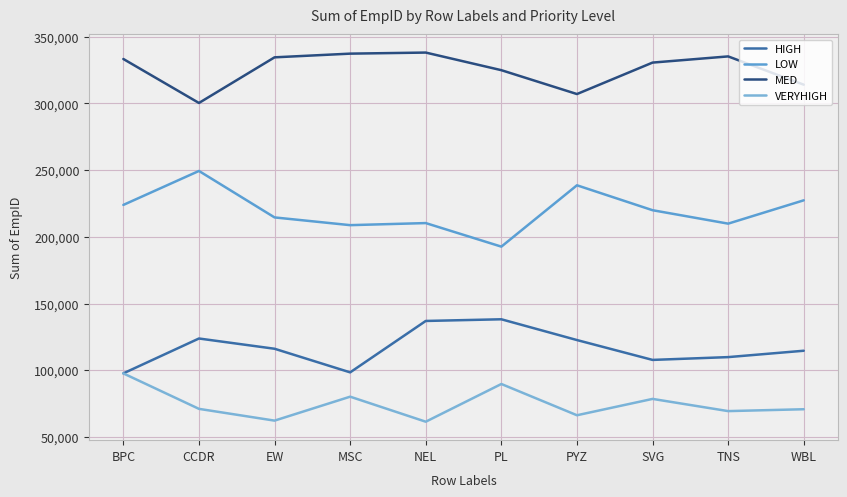

True or false: MED and VERYHIGH intersect in this chart.

False